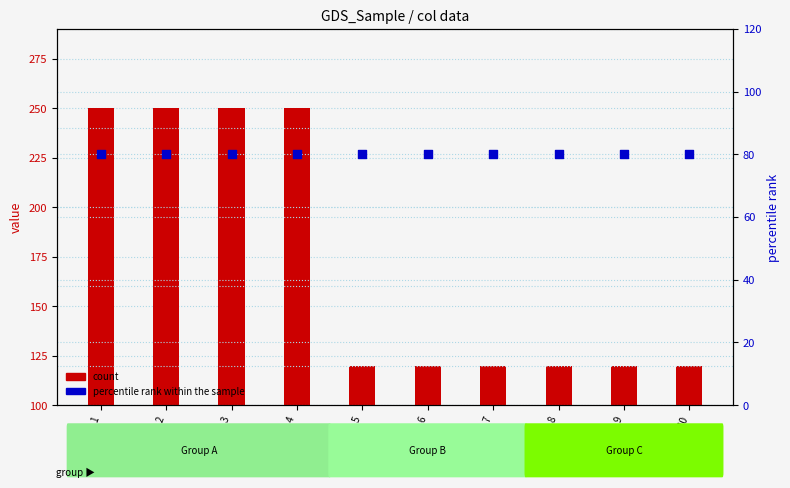

At how many categories does at least one series exceed 159?

4